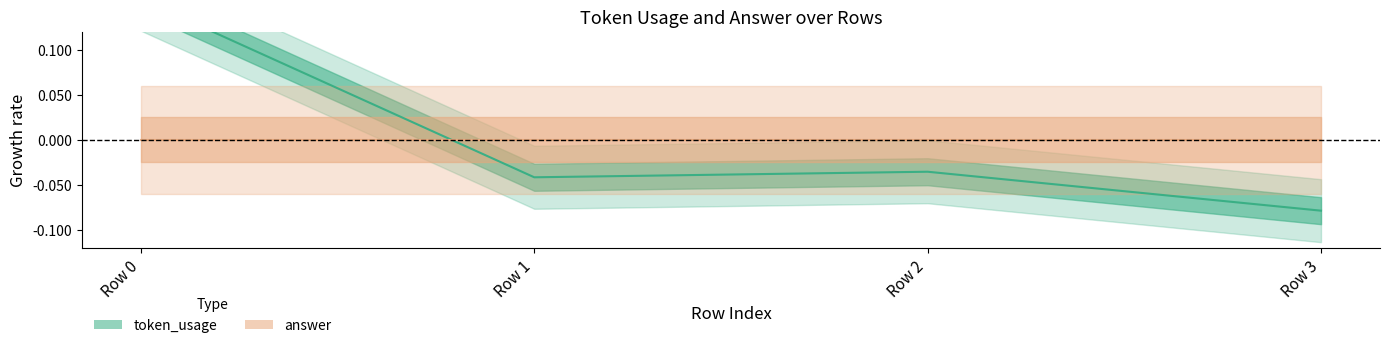

Does the chart have visible grid lines?

No